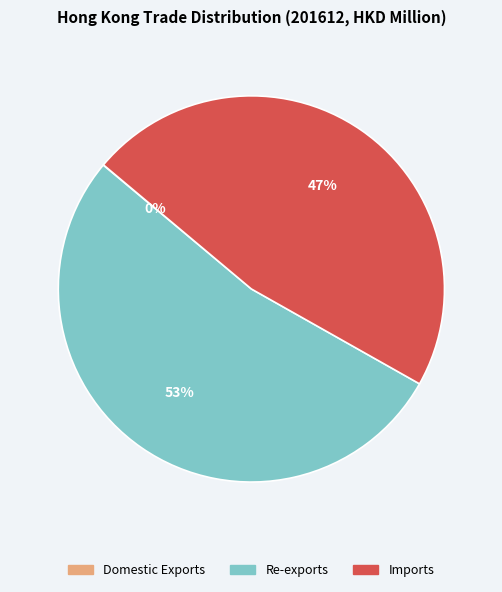

Which category has the biggest portion of the pie?

Re-exports